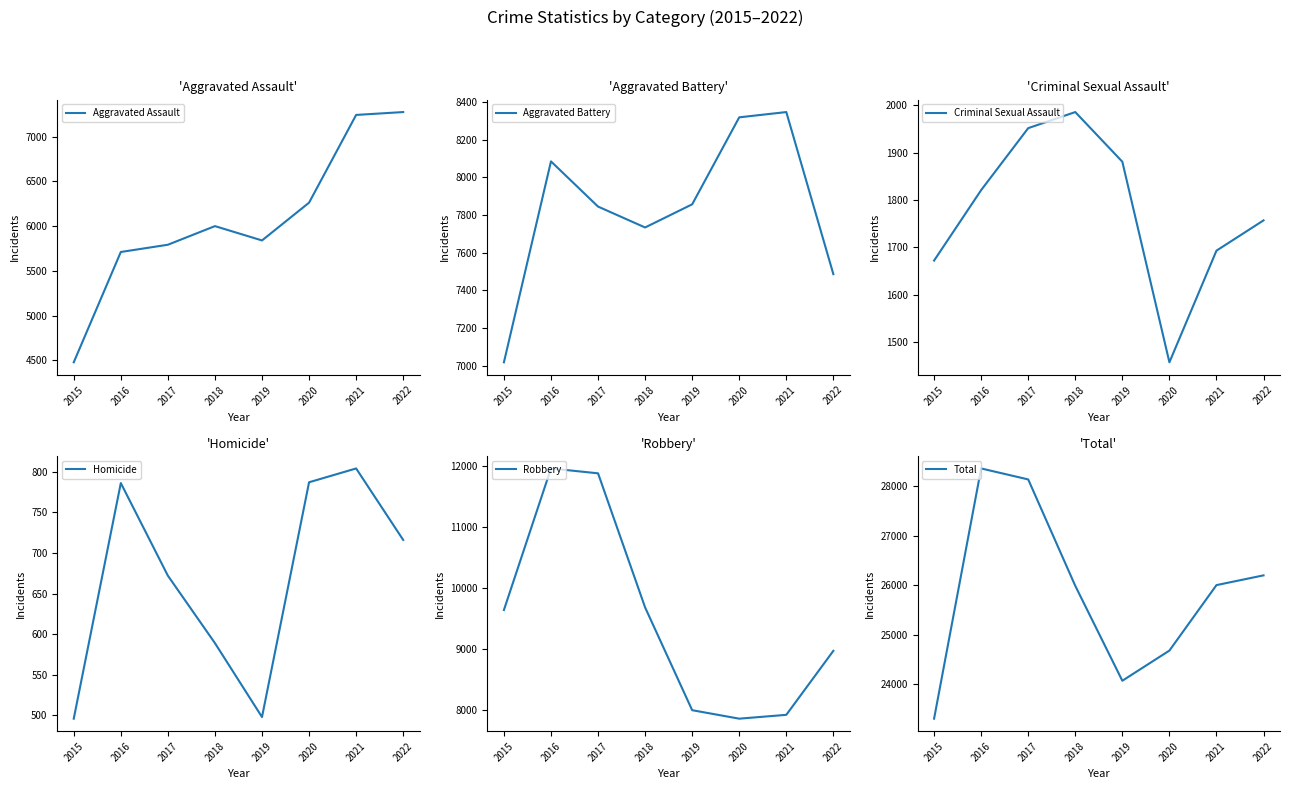

At which label is Aggravated Assault closest to 5877?

2019